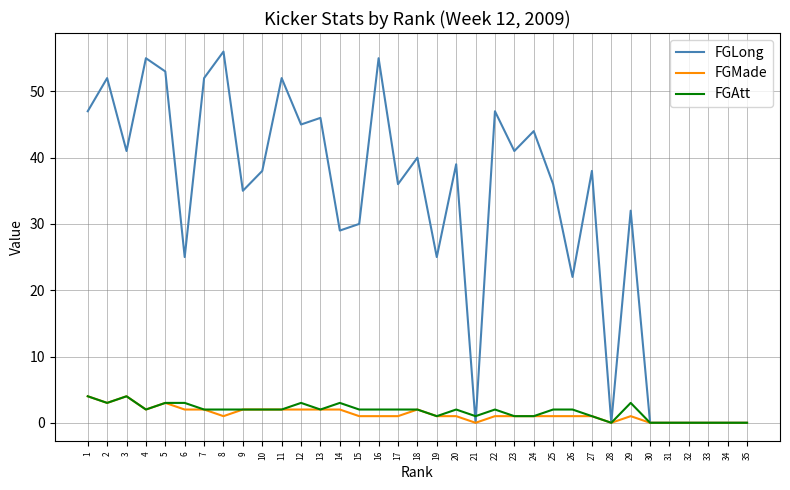

Reading left to right, what are all the values shown in this chart?

FGLong: 1=47	2=52	3=41	4=55	5=53	6=25	7=52	8=56	9=35	10=38	11=52	12=45	13=46	14=29	15=30	16=55	17=36	18=40	19=25	20=39	21=0	22=47	23=41	24=44	25=36	26=22	27=38	28=0	29=32	30=0	31=0	32=0	33=0	34=0	35=0
FGMade: 1=4	2=3	3=4	4=2	5=3	6=2	7=2	8=1	9=2	10=2	11=2	12=2	13=2	14=2	15=1	16=1	17=1	18=2	19=1	20=1	21=0	22=1	23=1	24=1	25=1	26=1	27=1	28=0	29=1	30=0	31=0	32=0	33=0	34=0	35=0
FGAtt: 1=4	2=3	3=4	4=2	5=3	6=3	7=2	8=2	9=2	10=2	11=2	12=3	13=2	14=3	15=2	16=2	17=2	18=2	19=1	20=2	21=1	22=2	23=1	24=1	25=2	26=2	27=1	28=0	29=3	30=0	31=0	32=0	33=0	34=0	35=0